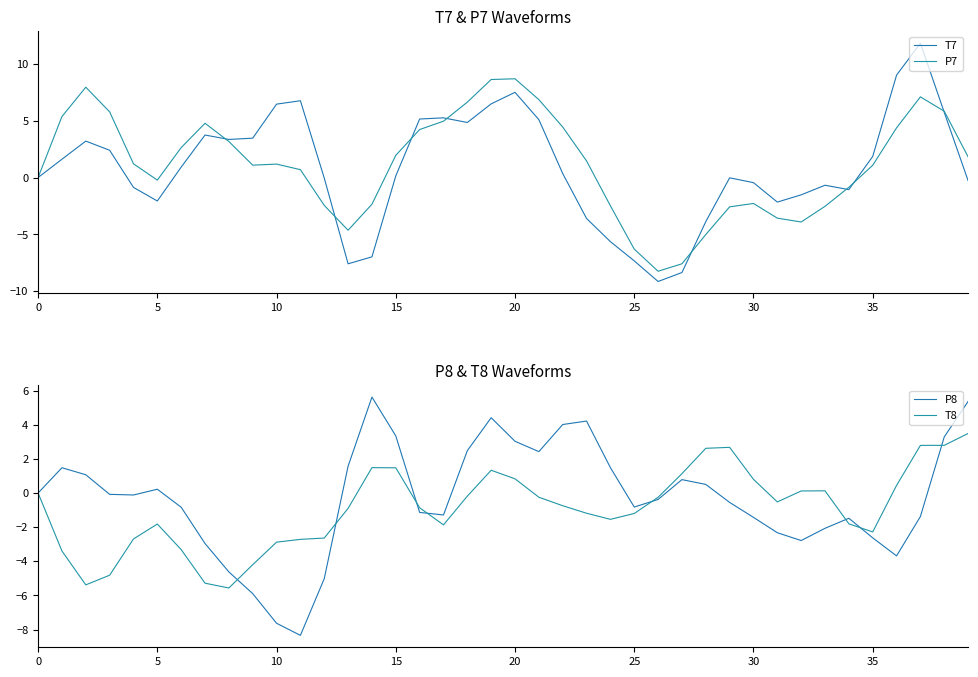

How many intersections are there between P7 and T7?

9